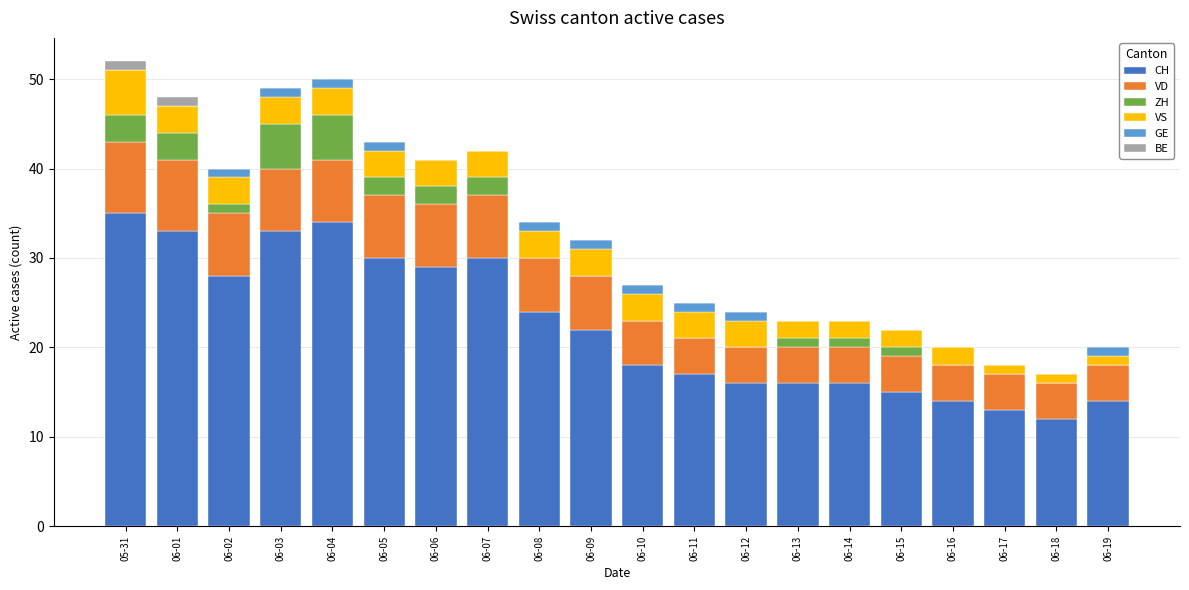

What is the highest value of the CH series?

35